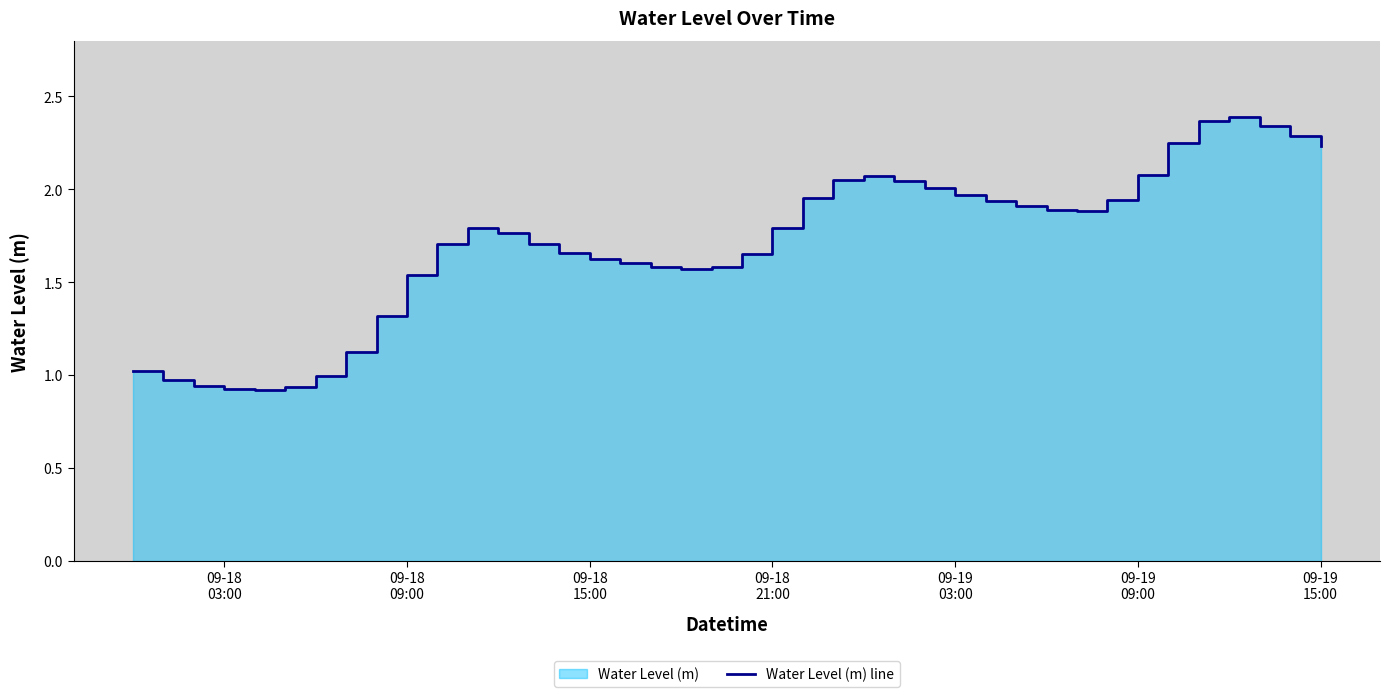

True or false: the data has more than 0 interior local peaks.

True